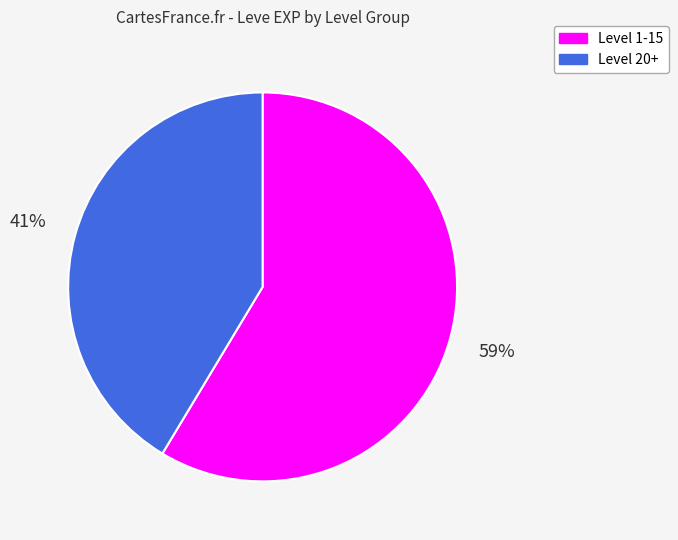

What percentage is the Level 1-15 slice, to the nearest percent?

59%